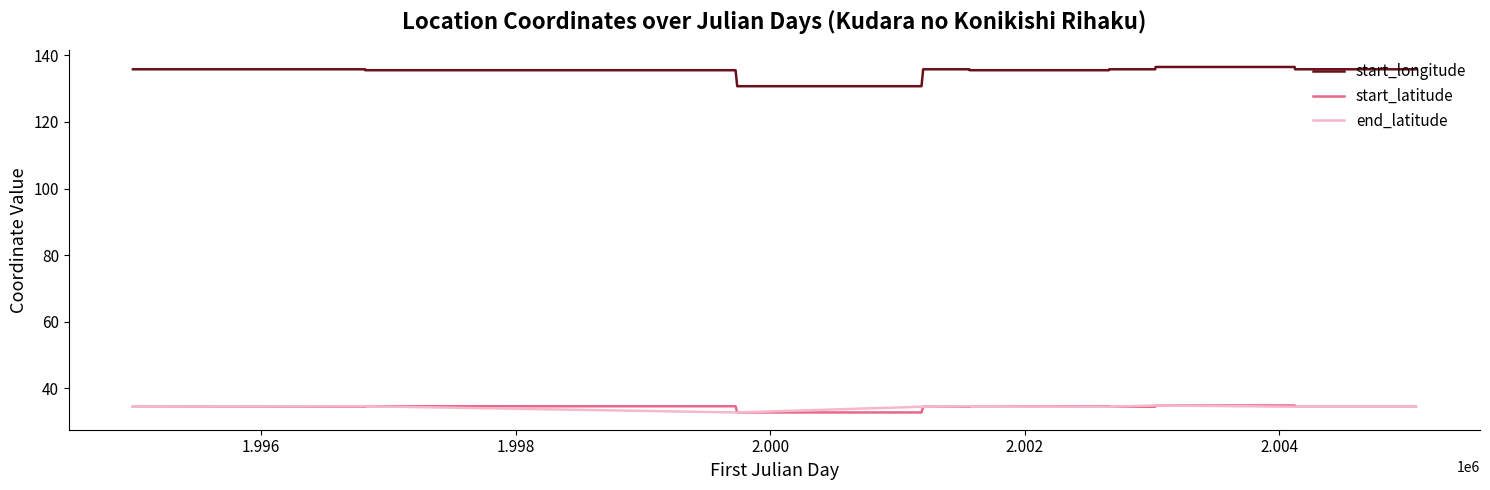

True or false: start_longitude and end_latitude cross at least once.

False